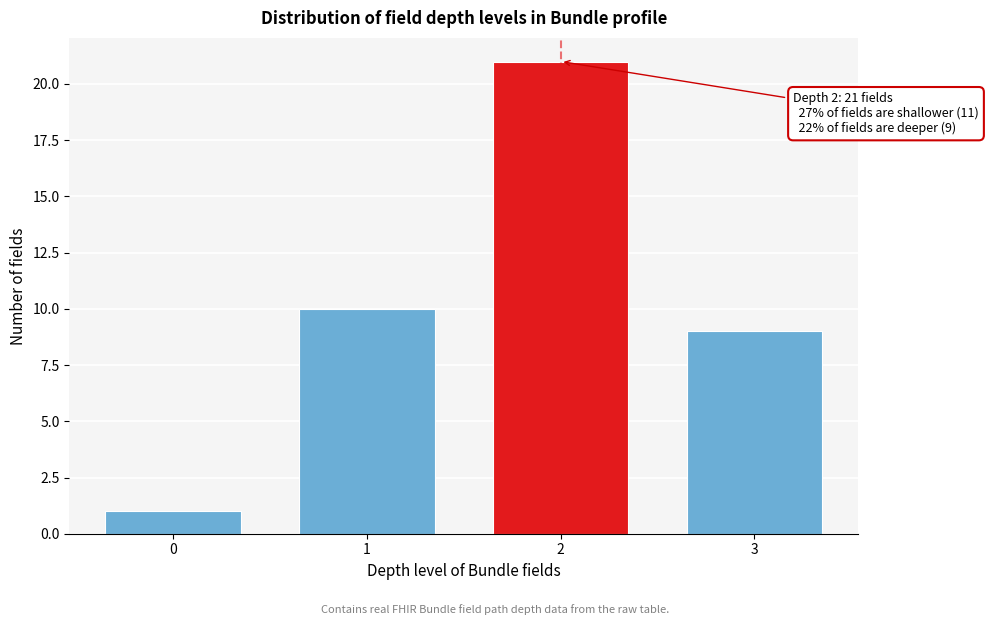

Reading left to right, what are all the values shown in this chart?

1	10	21	9